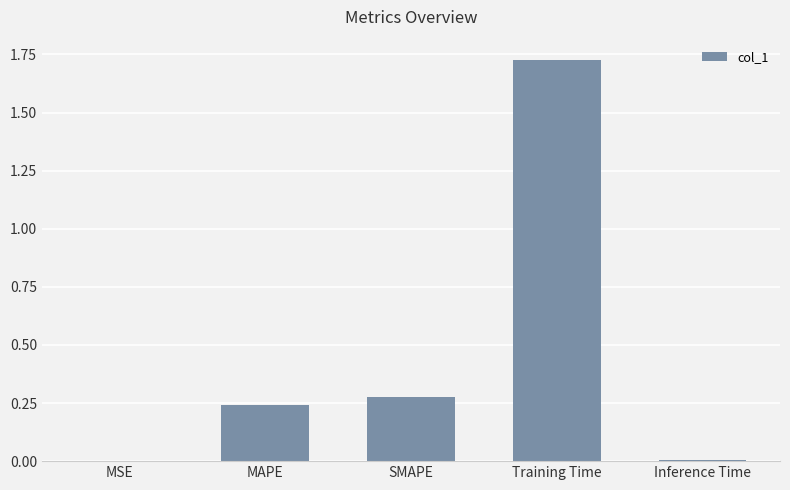

Which label corresponds to the largest value in the chart?

Training Time